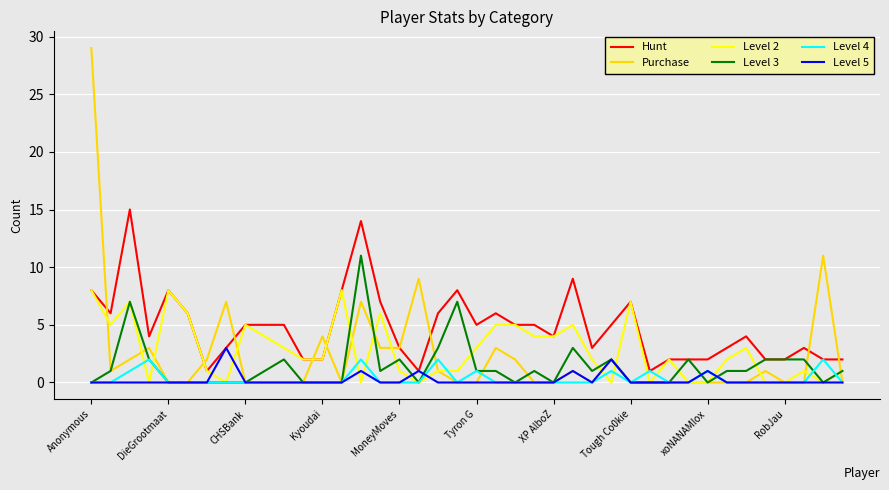

Which series has the largest total across all categories?

Hunt